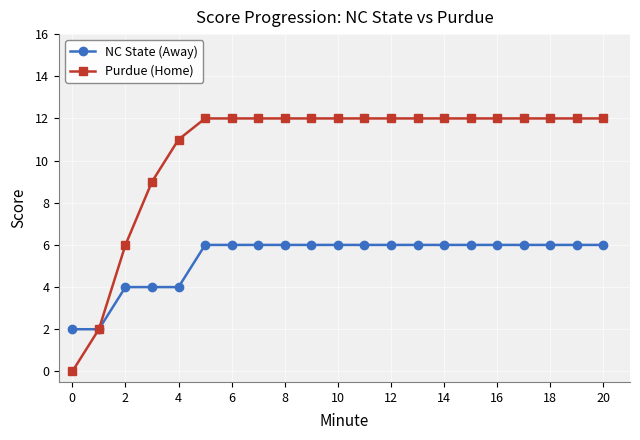

At how many categories does at least one series exceed 3?

19